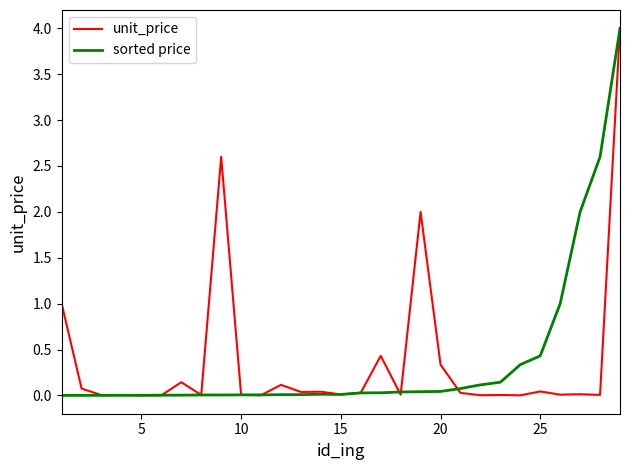

What is the average value of the unit_price series?

0.4